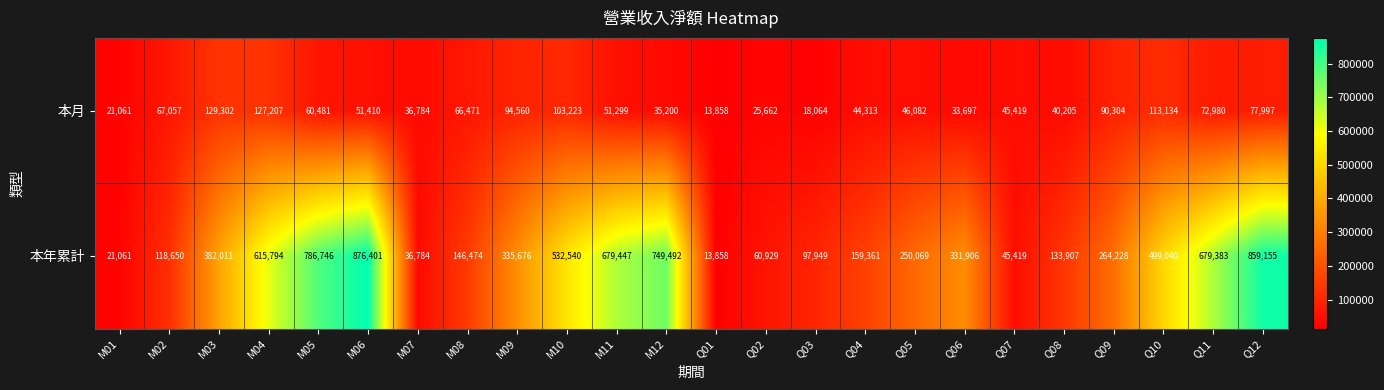

Which series has the largest range (max minus min)?

本年累計